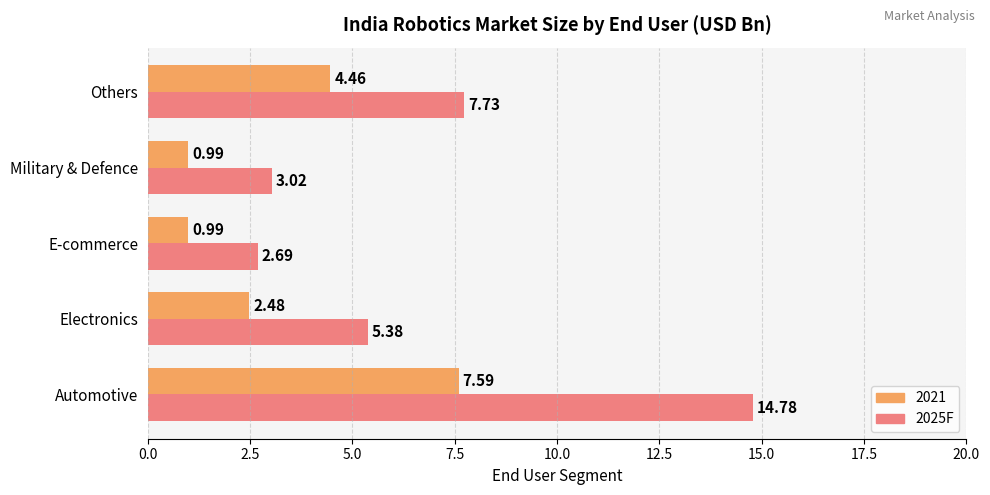

At which category is the sum across all series the highest?

Automotive